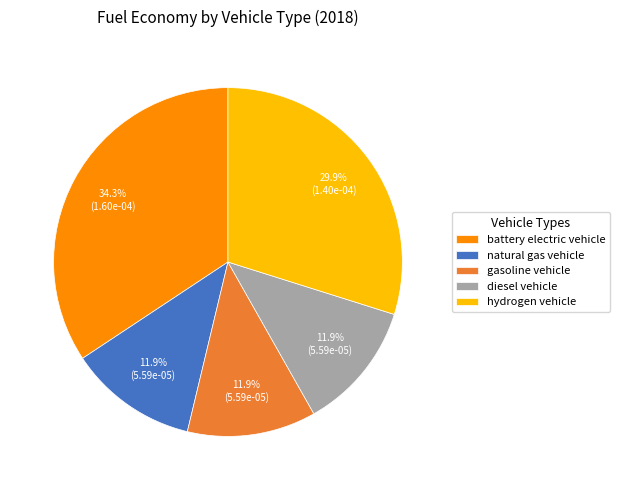

Combined, do diesel vehicle and battery electric vehicle account for over 50%?

No